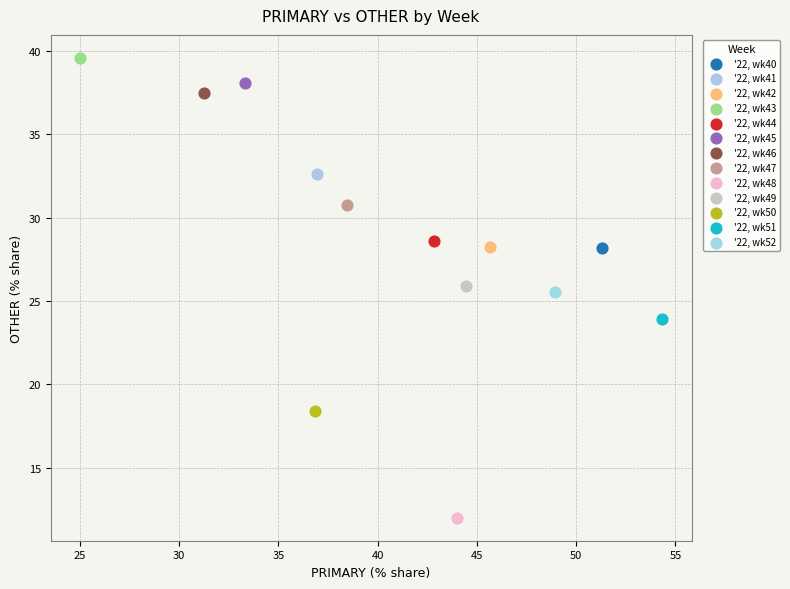

Which series contains the lowest Y value?

'22, wk48